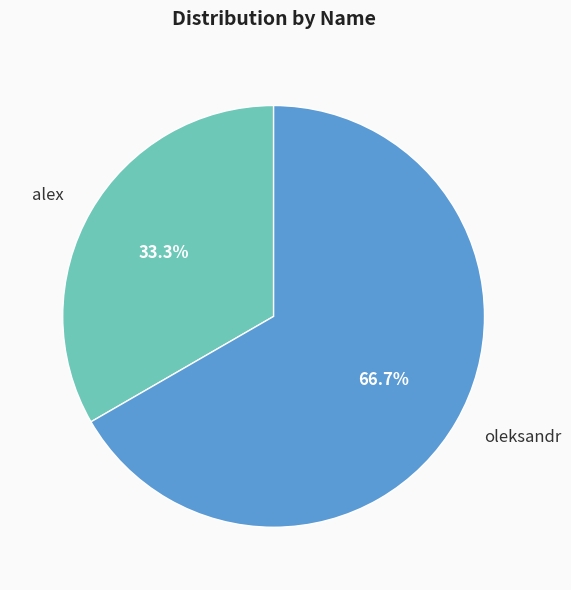

What is the ratio of the value at alex to the value at oleksandr?

0.5